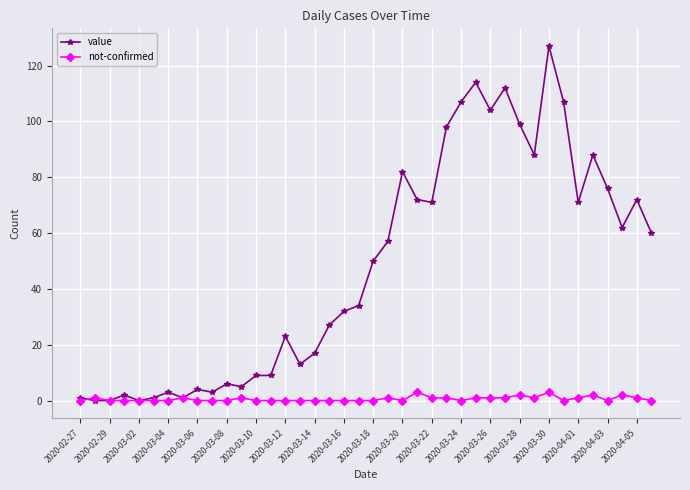

Reading left to right, transcribe all the data shown in this chart.

value: 1	0	0	2	0	1	3	1	4	3	6	5	9	9	23	13	17	27	32	34	50	57	82	72	71	98	107	114	104	112	99	88	127	107	71	88	76	62	72	60
not-confirmed: 0	1	0	0	0	0	0	1	0	0	0	1	0	0	0	0	0	0	0	0	0	1	0	3	1	1	0	1	1	1	2	1	3	0	1	2	0	2	1	0